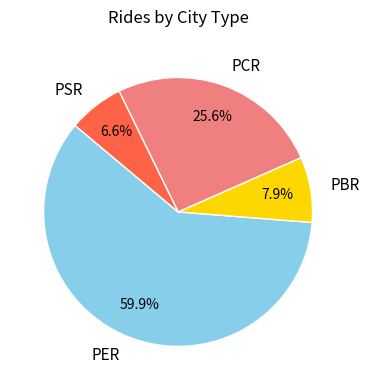

How many slices are in this pie chart?

4